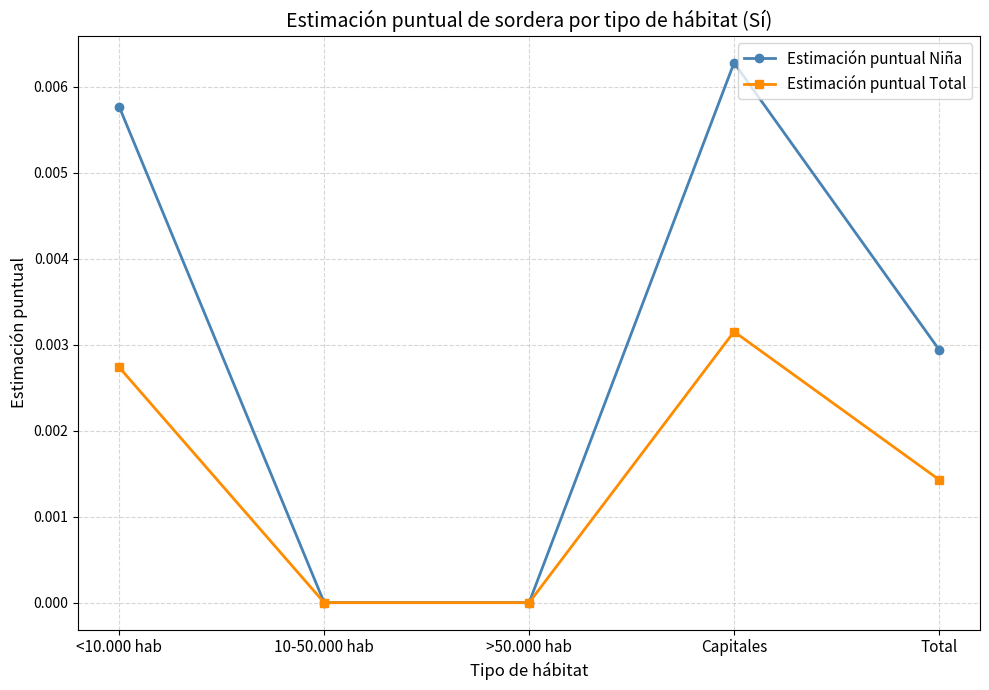

What are all the series names shown in the legend?

Estimación puntual Niña, Estimación puntual Total